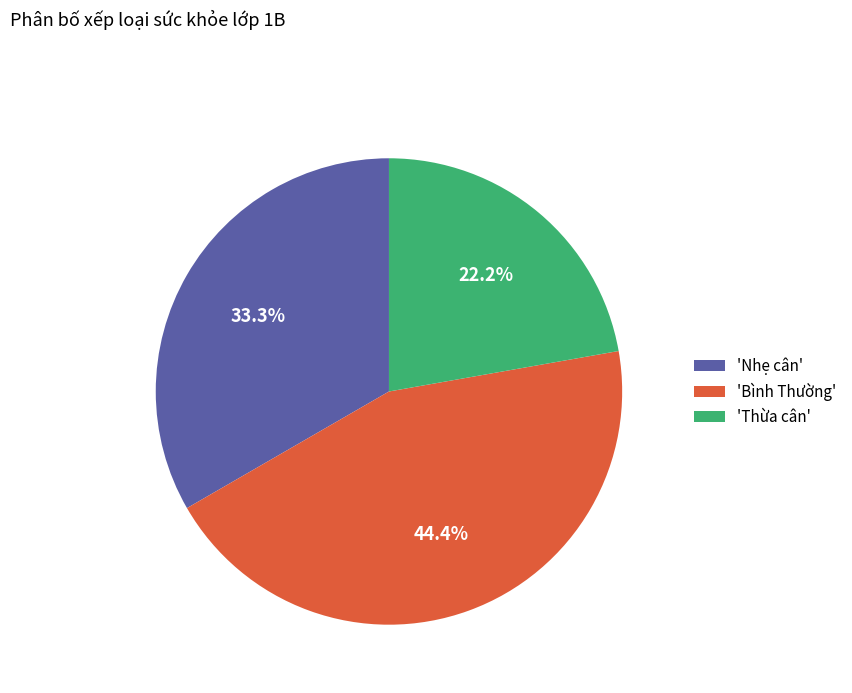

To the nearest percent, what is the average slice percentage?

33%